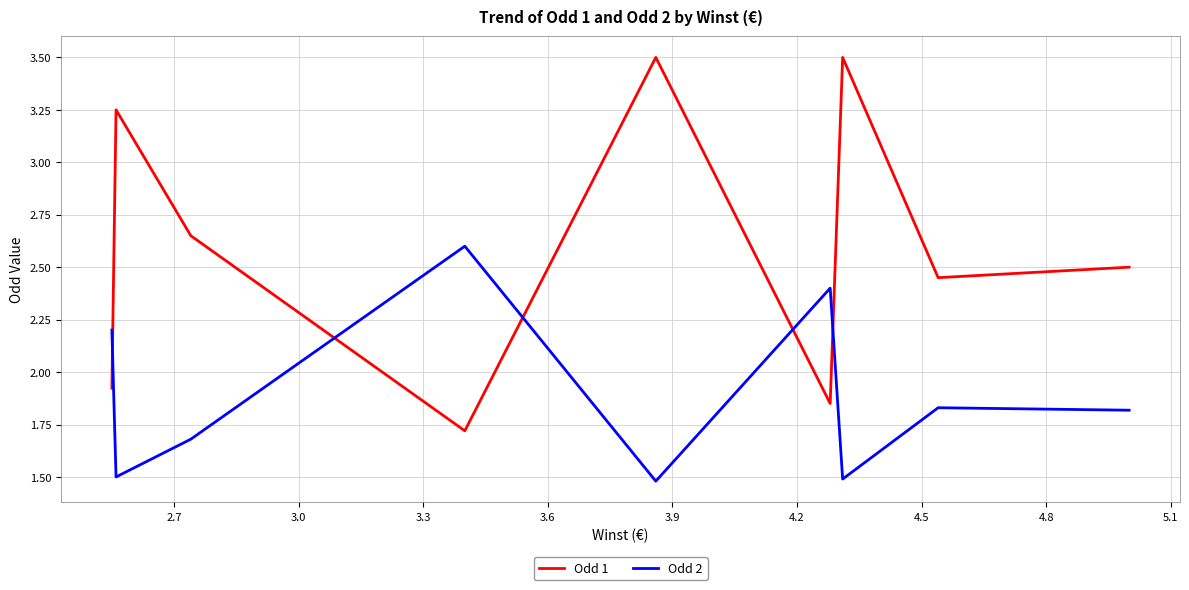

Is the value of Odd 2 at 3.6 greater than the value of Odd 1 at 19?

No